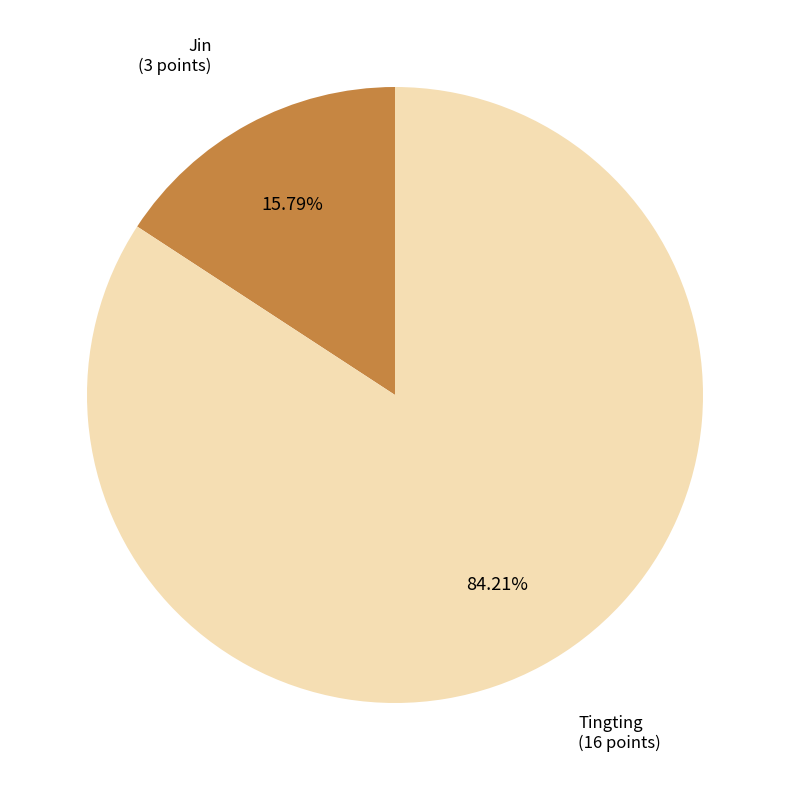

To the nearest percent, what is the average slice percentage?

50%